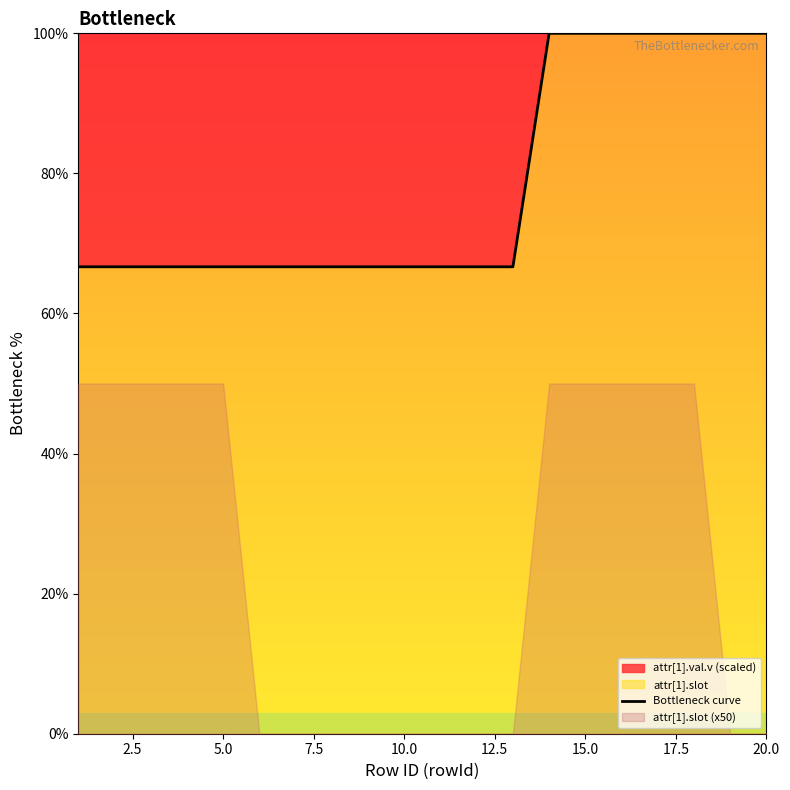

The Bottleneck curve series shows 100.0 at 15.0. True or false?

True